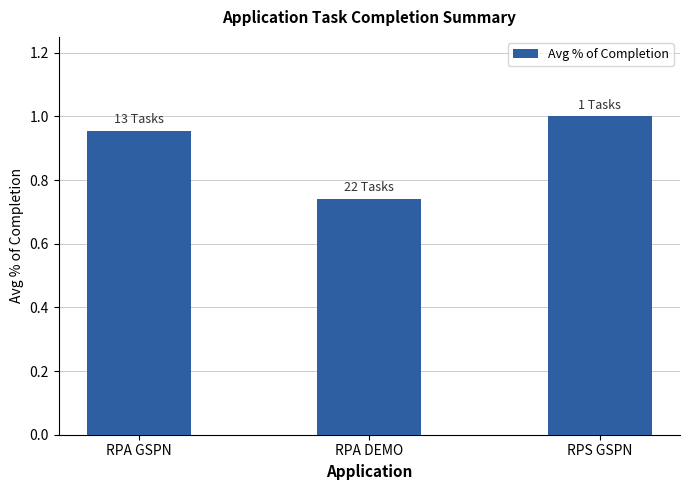

Between RPA GSPN and RPA DEMO, which is larger?

RPA GSPN